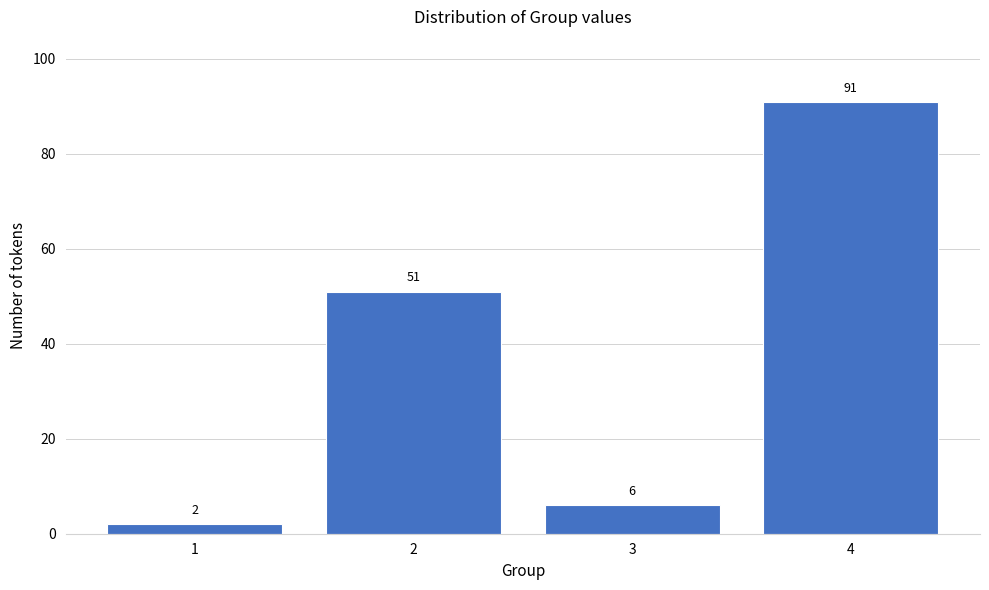

Reading right to left, list all the values displayed in this chart.

4=91	3=6	2=51	1=2